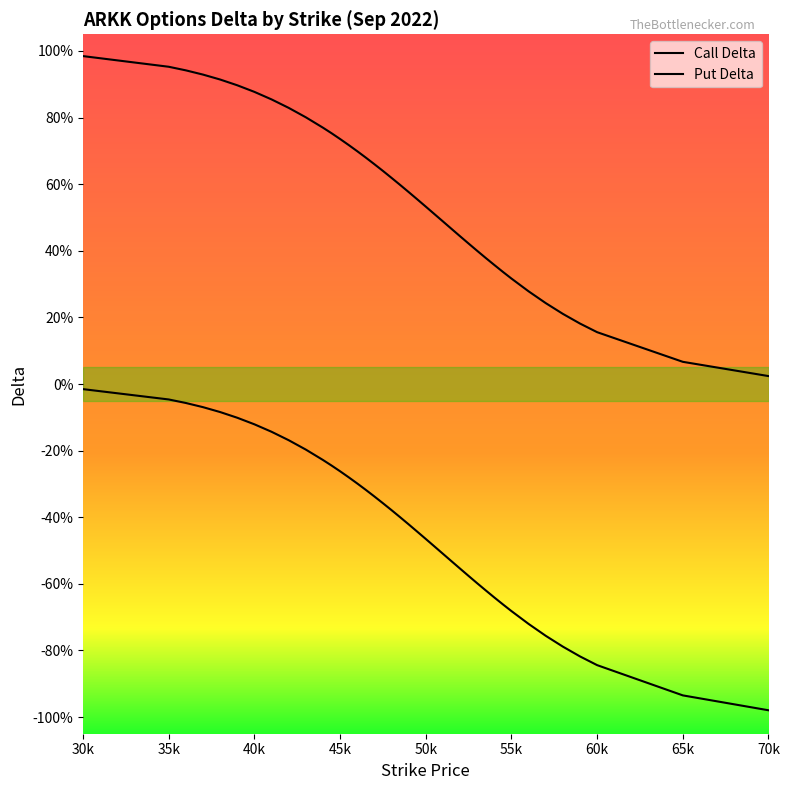

What is the value of the Call Delta point at the 1st from the left?

1.0